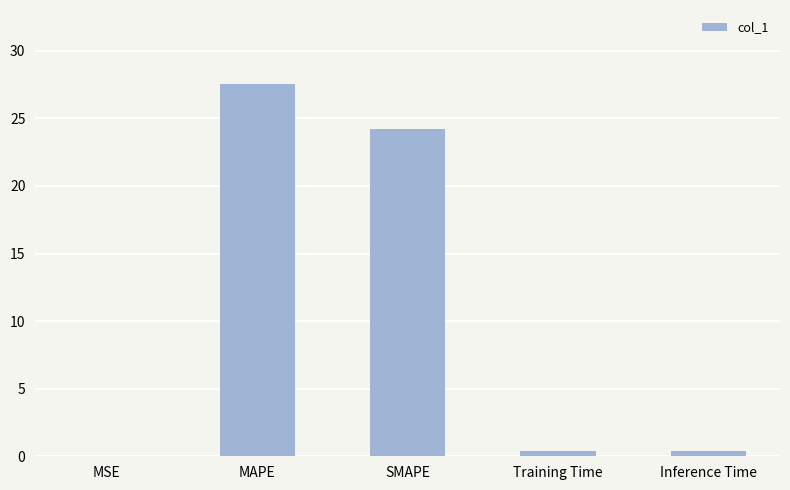

The value at SMAPE is 24.2. True or false?

True